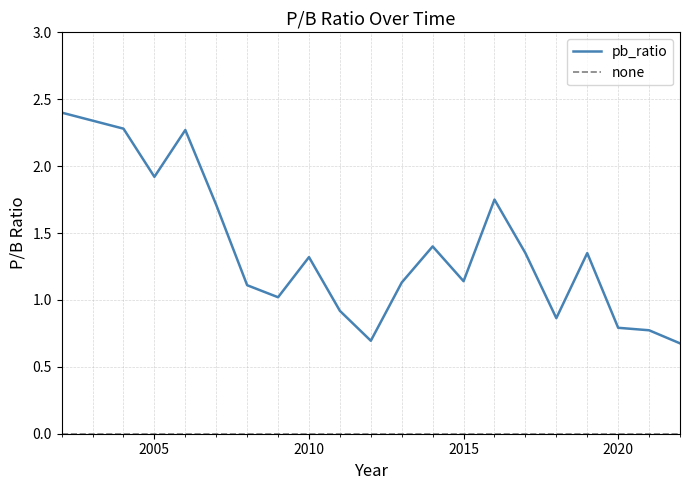

What value does the data have at 2018?

0.9